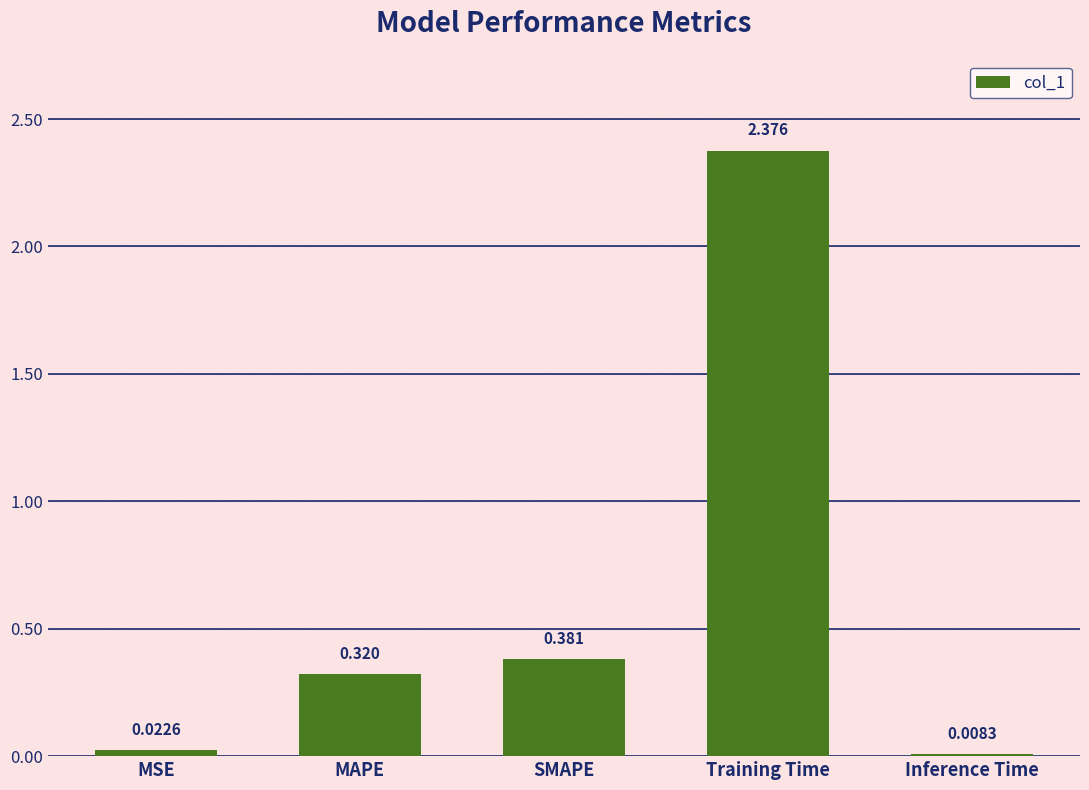

What is the label of the 4th bar from the right?

MAPE